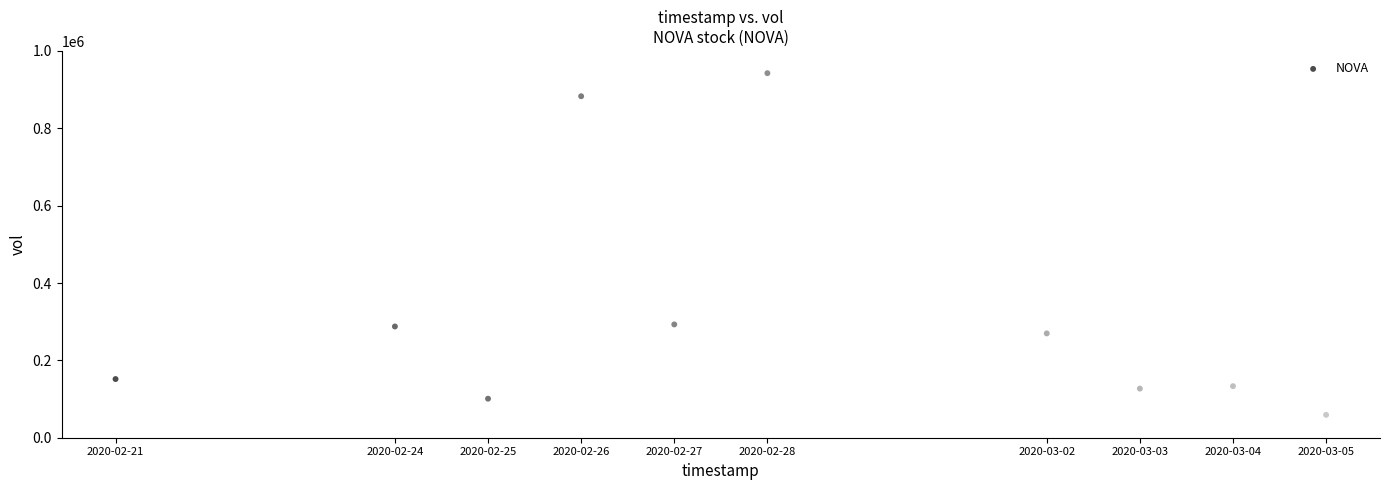

What is the range of X values (max minus min)?

1123200